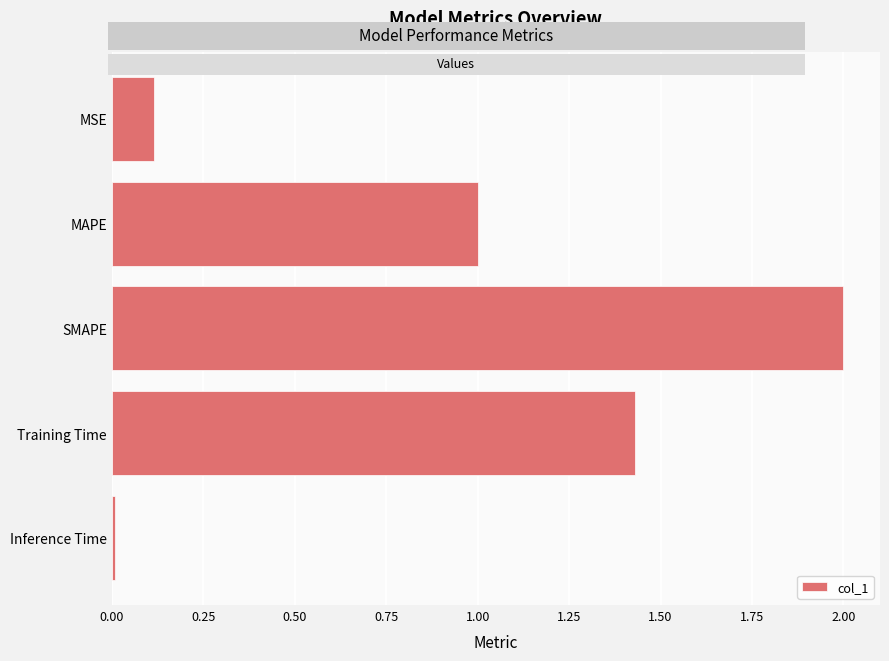

What is the change in value from MSE to MAPE?

+0.9